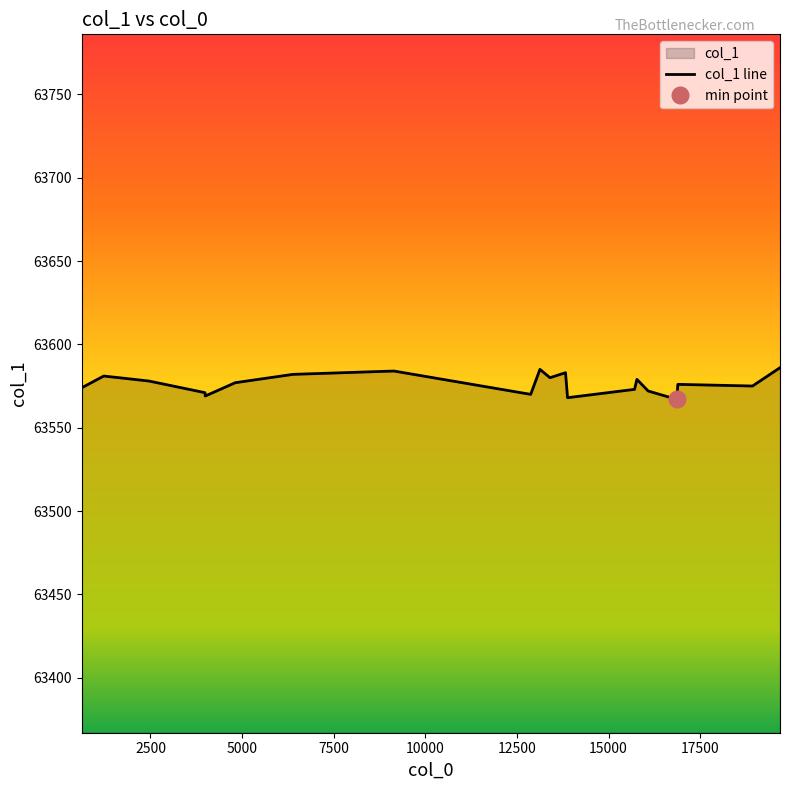

What is the maximum value for col_1 line?

63586